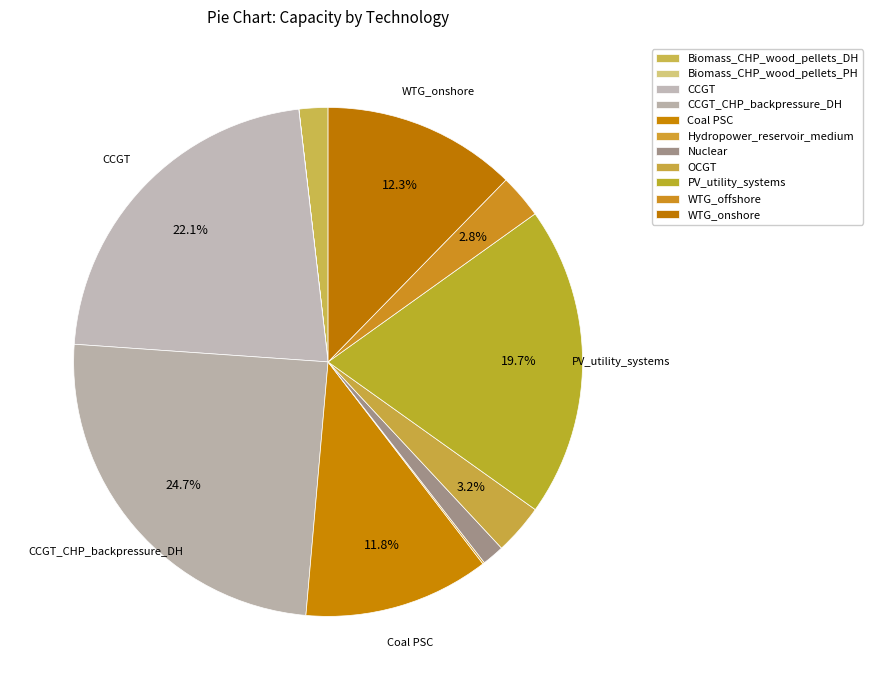

What is the change in value from Nuclear to OCGT?

+619.0